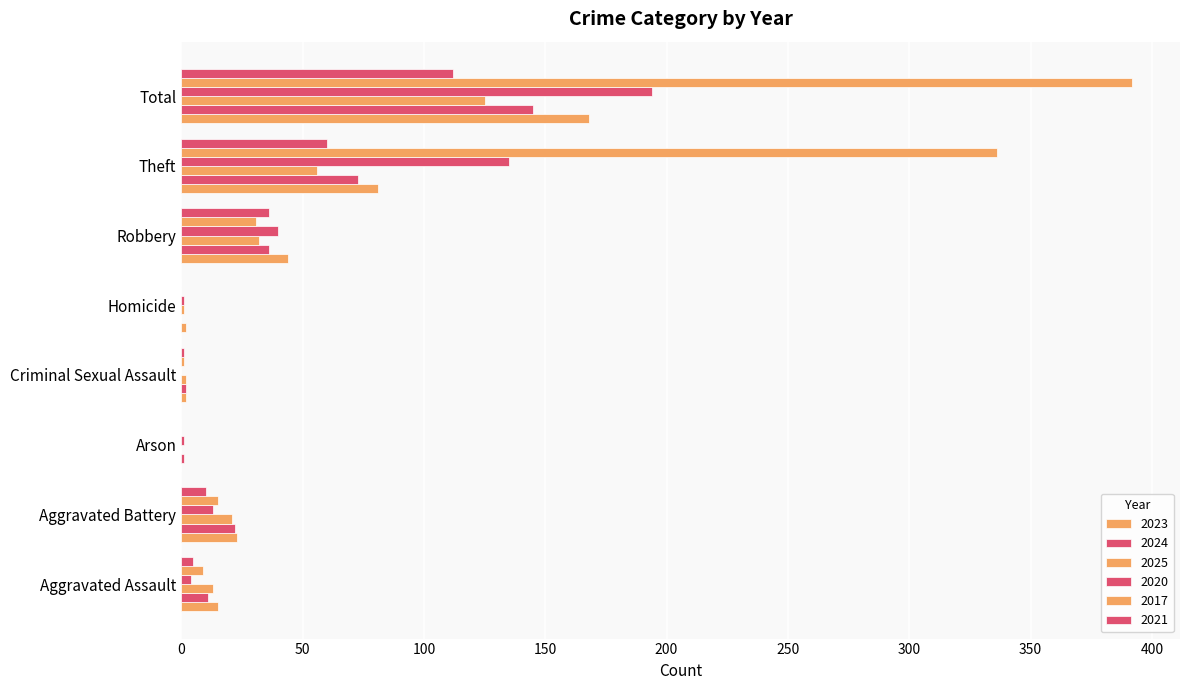

The value of 2024 at Homicide is -49. True or false?

False